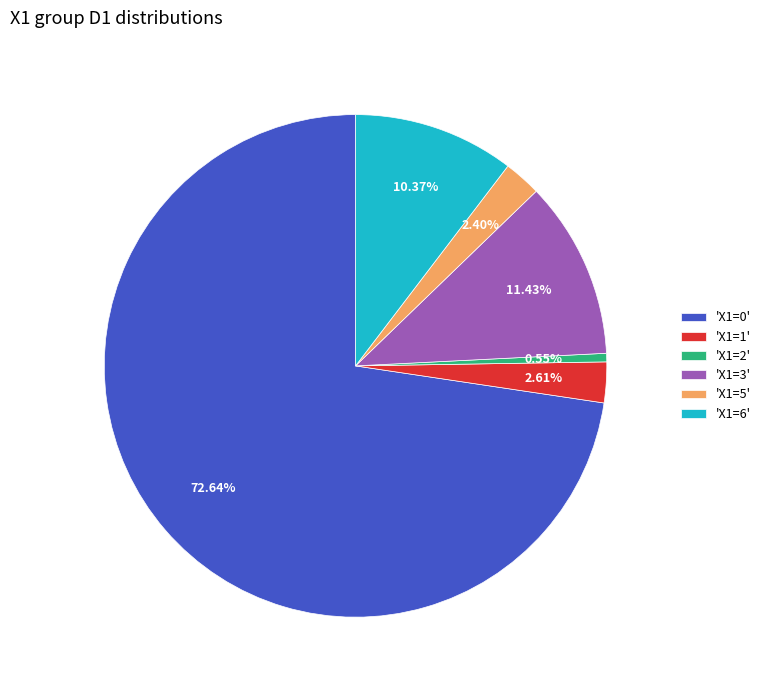

Approximately how many times larger is the value at 'X1=6' compared to 'X1=5'?

4.3